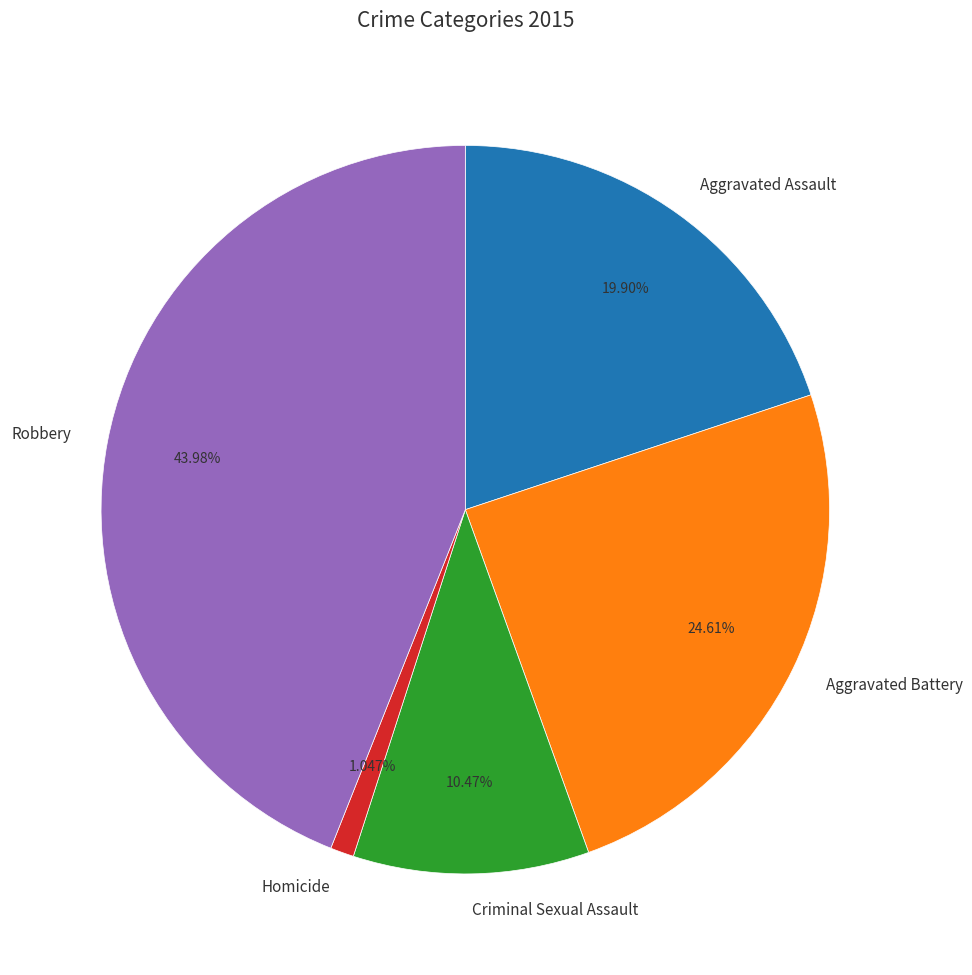

The Aggravated Assault slice represents 13% of the pie. True or false?

False